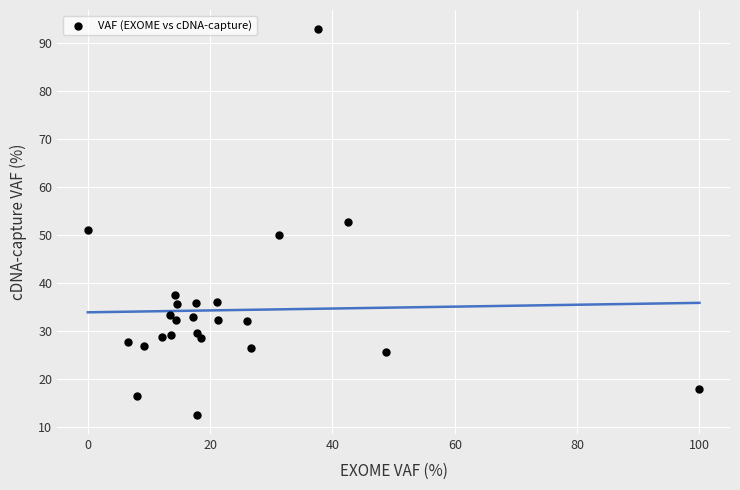

What is the range of Y values (max minus min)?

80.2